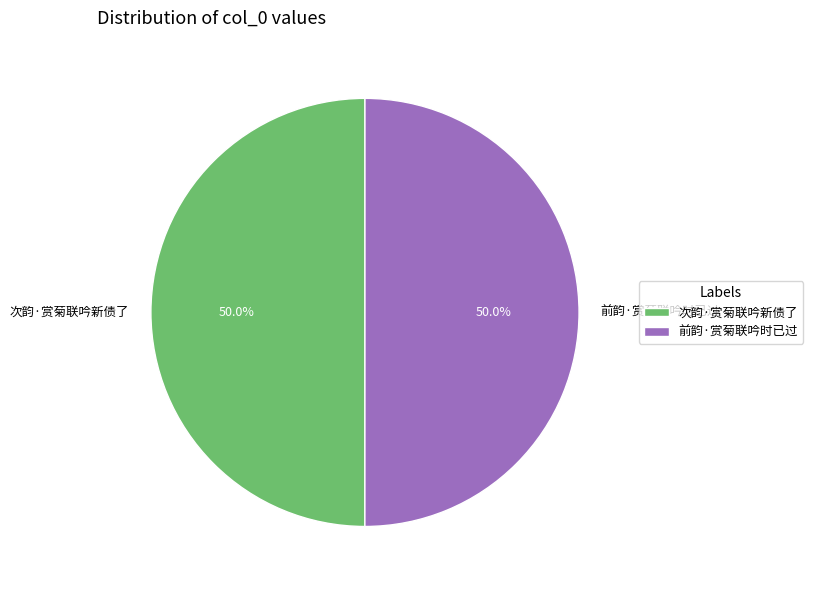

What percentage do 前韵·赏菊联吟时已过 and 次韵·赏菊联吟新债了 together represent?

100.0%